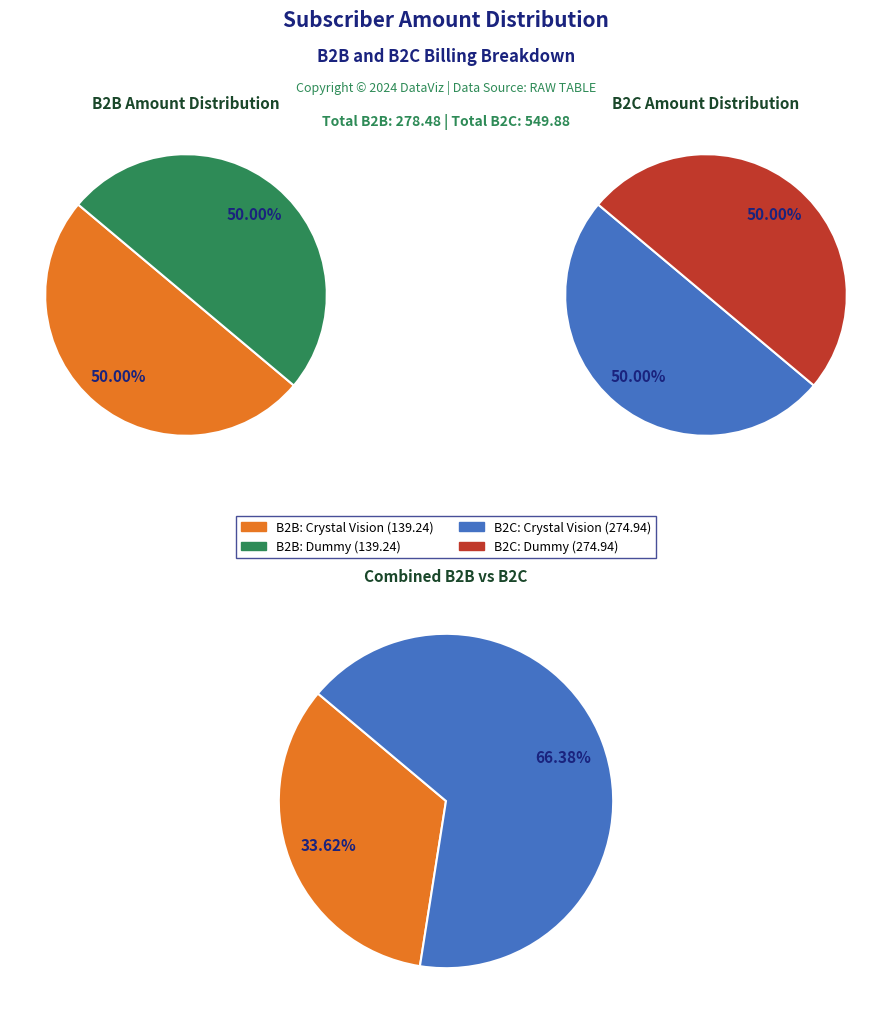

How many segments does this pie chart have?

2